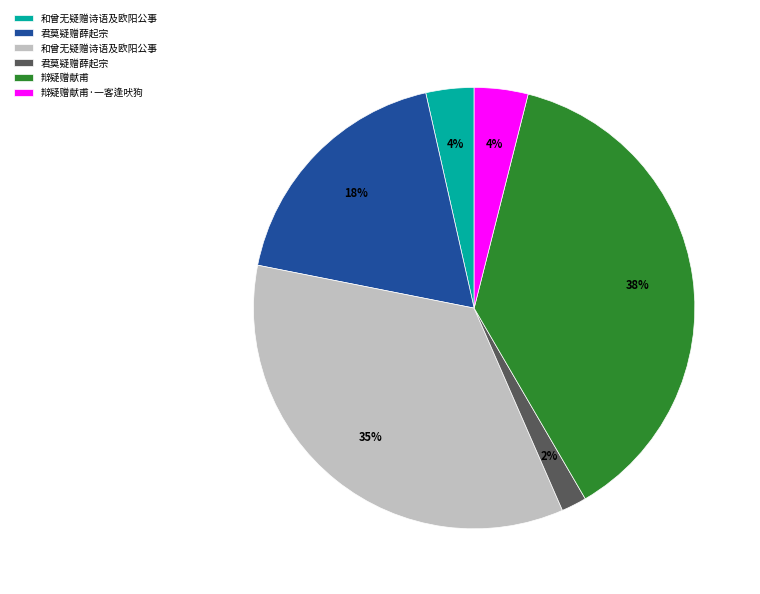

Is there any slice that represents more than half of the pie?

No